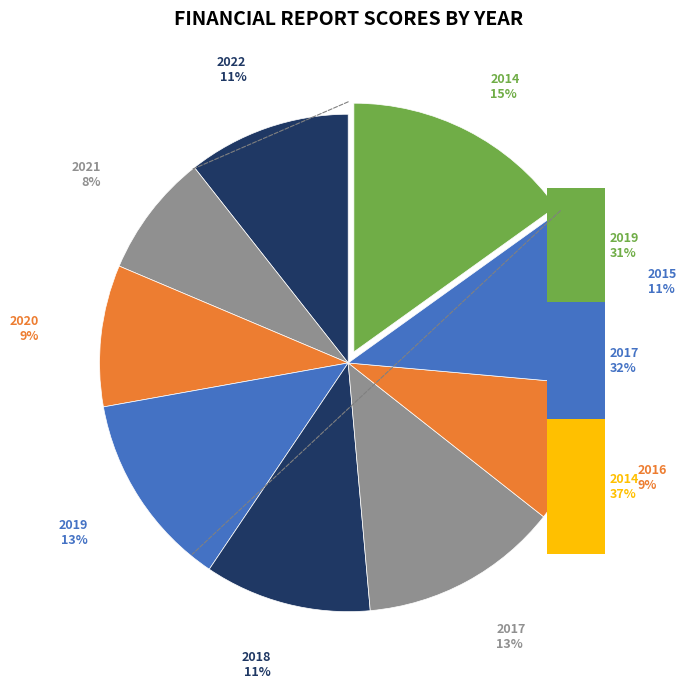

How many slices are in this pie chart?

9